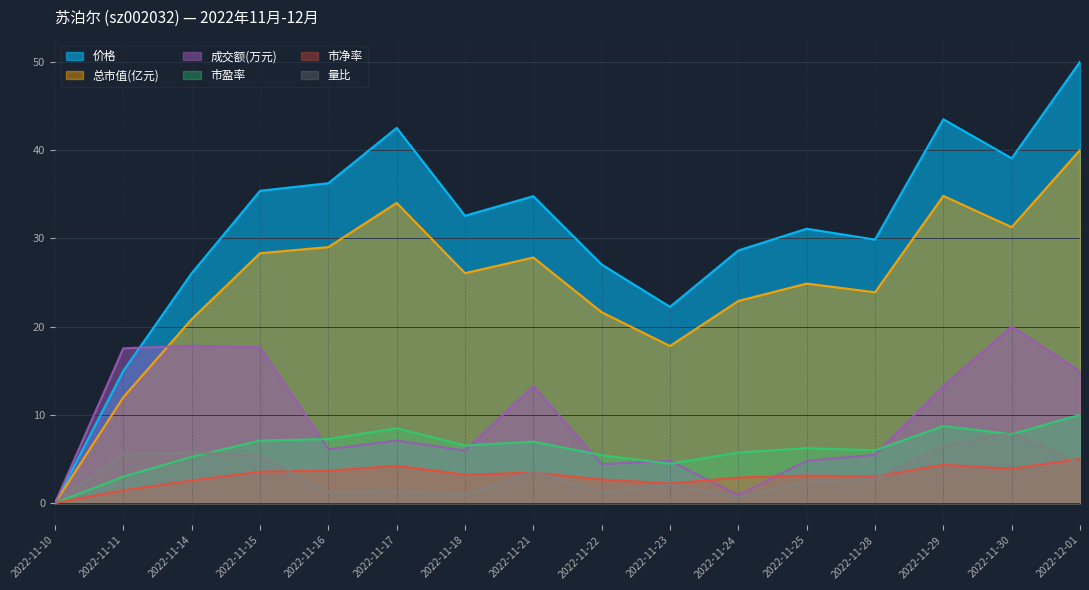

Rank the series by their maximum value, from lowest to highest.

市净率, 量比, 市盈率, 成交额(万元), 总市值(亿元), 价格